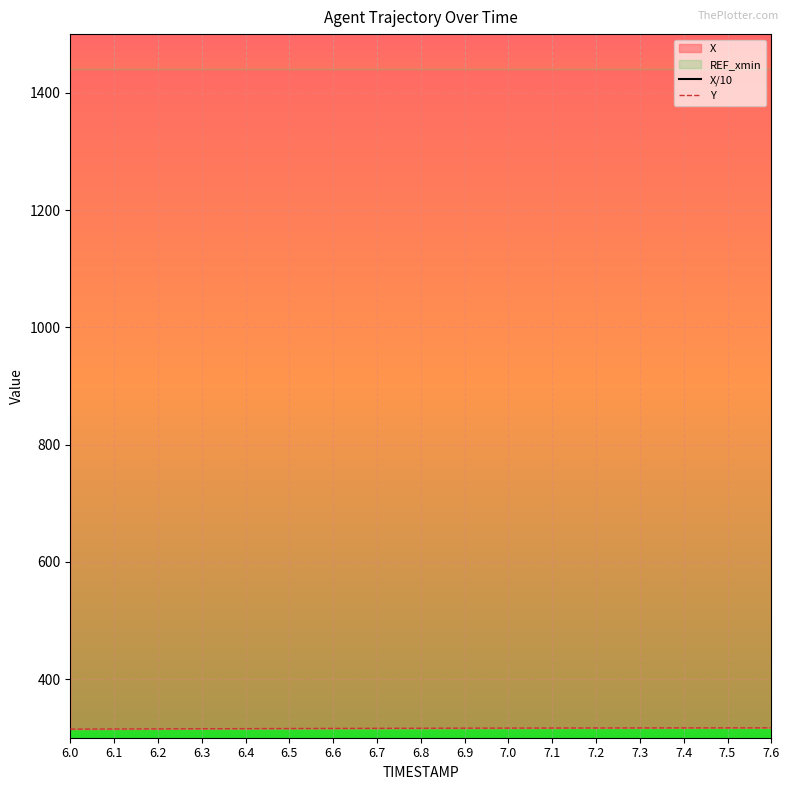

Is the value of Y at 7.1 greater than the value of X/10 at 7.1?

Yes